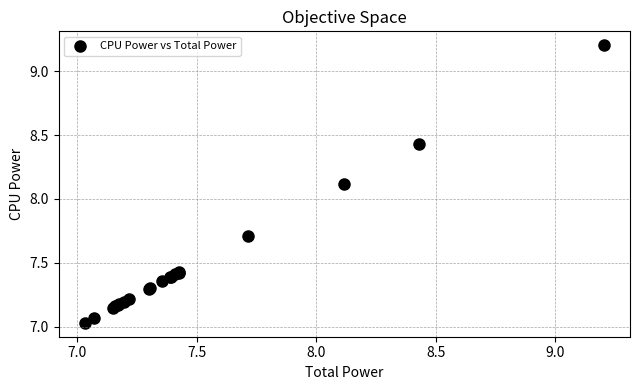

What Y value in the scatter plot is closest to 8?

8.1